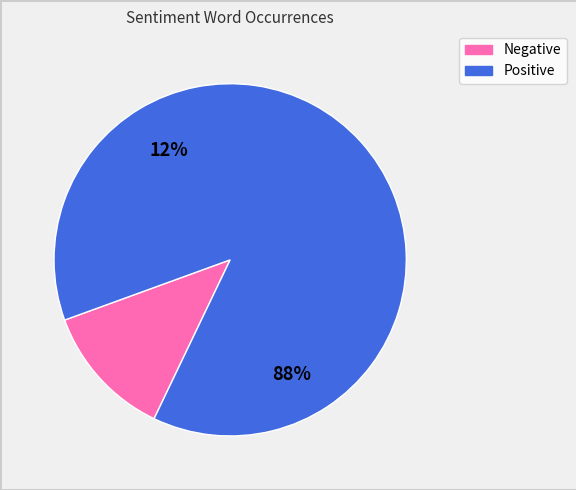

The 3 slice represents 9% of the pie. True or false?

False